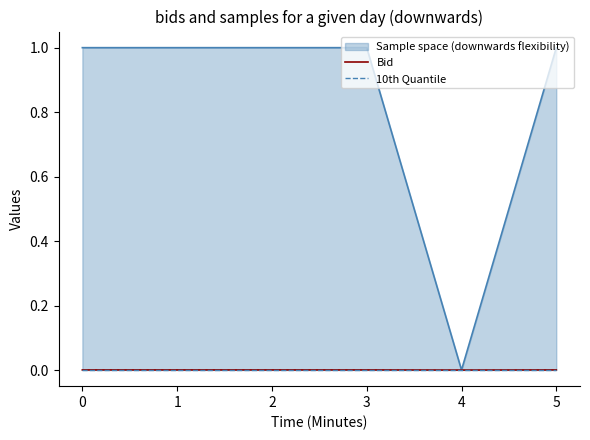

The value of Bid at 5 is 0.0. True or false?

True